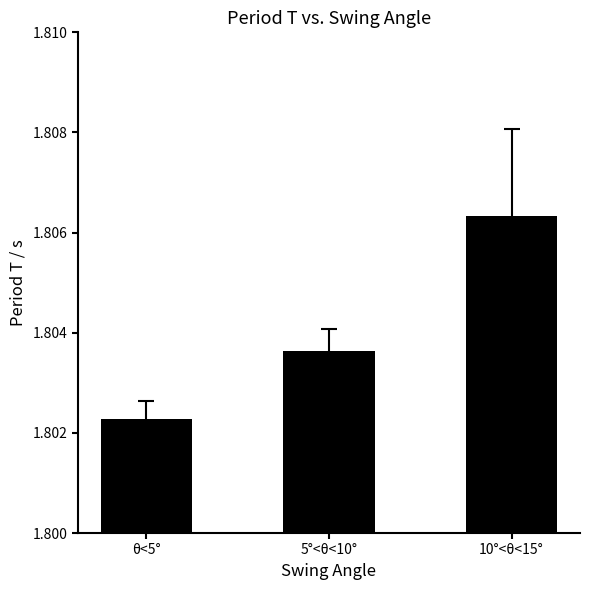

The value at 5°<θ<10° is 1.2. True or false?

False